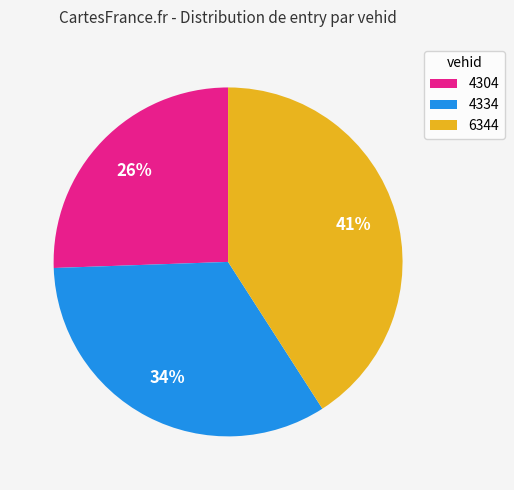

Which category has the biggest portion of the pie?

6344